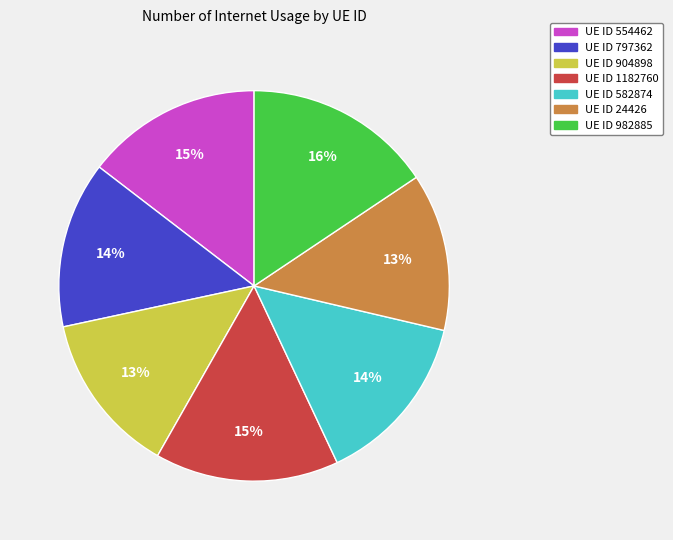

Is there a majority slice in this chart?

No